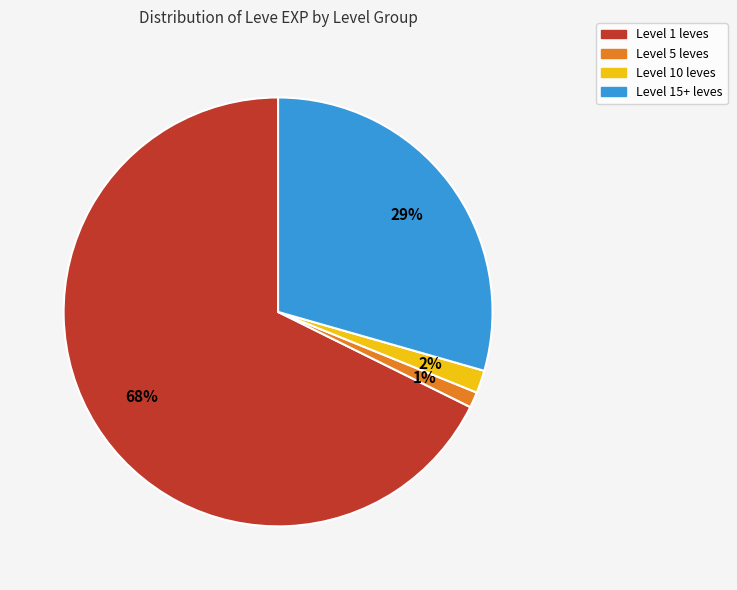

To the nearest percent, what is the average slice percentage?

25%